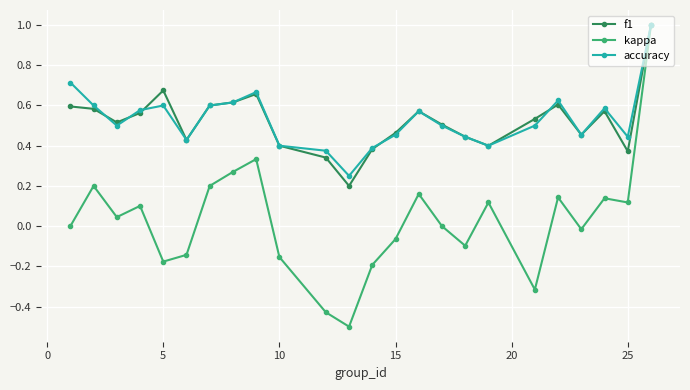

What is the maximum value for kappa?

1.0